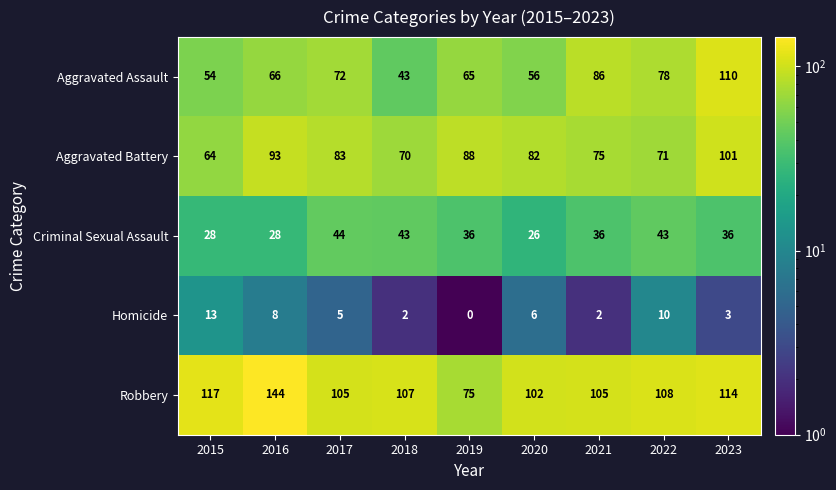

Which label corresponds to the largest value in the chart?

2016